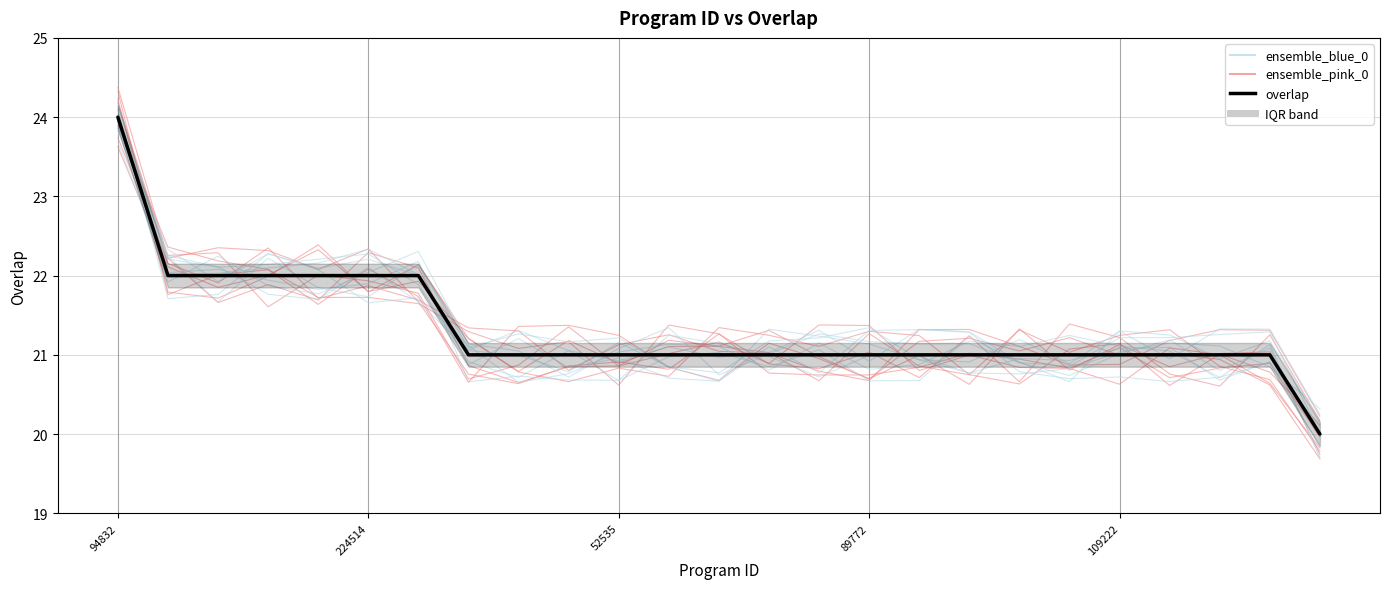

What is the maximum value shown in the chart?

24.1